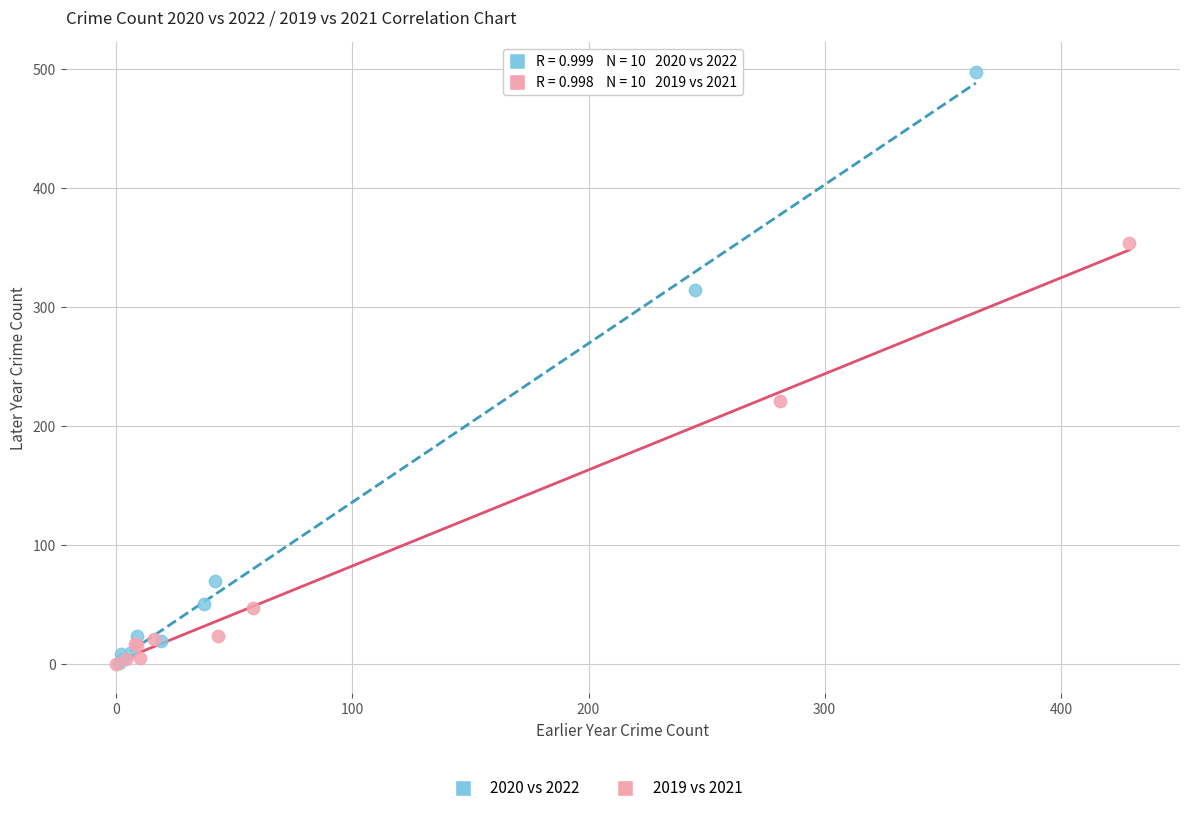

Which series has the largest Y range (max minus min)?

2020 vs 2022